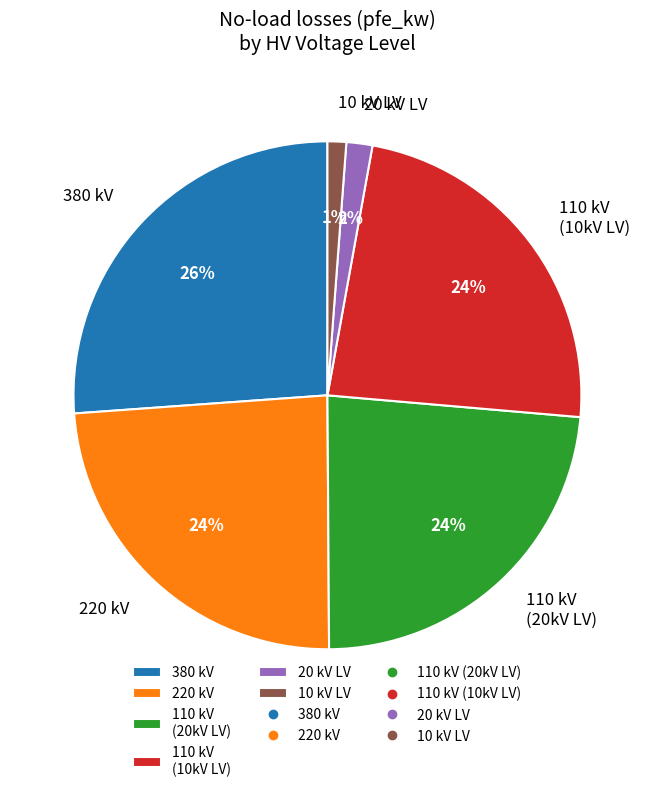

To the nearest percent, what is the difference between the largest and smallest slice percentages?

25%